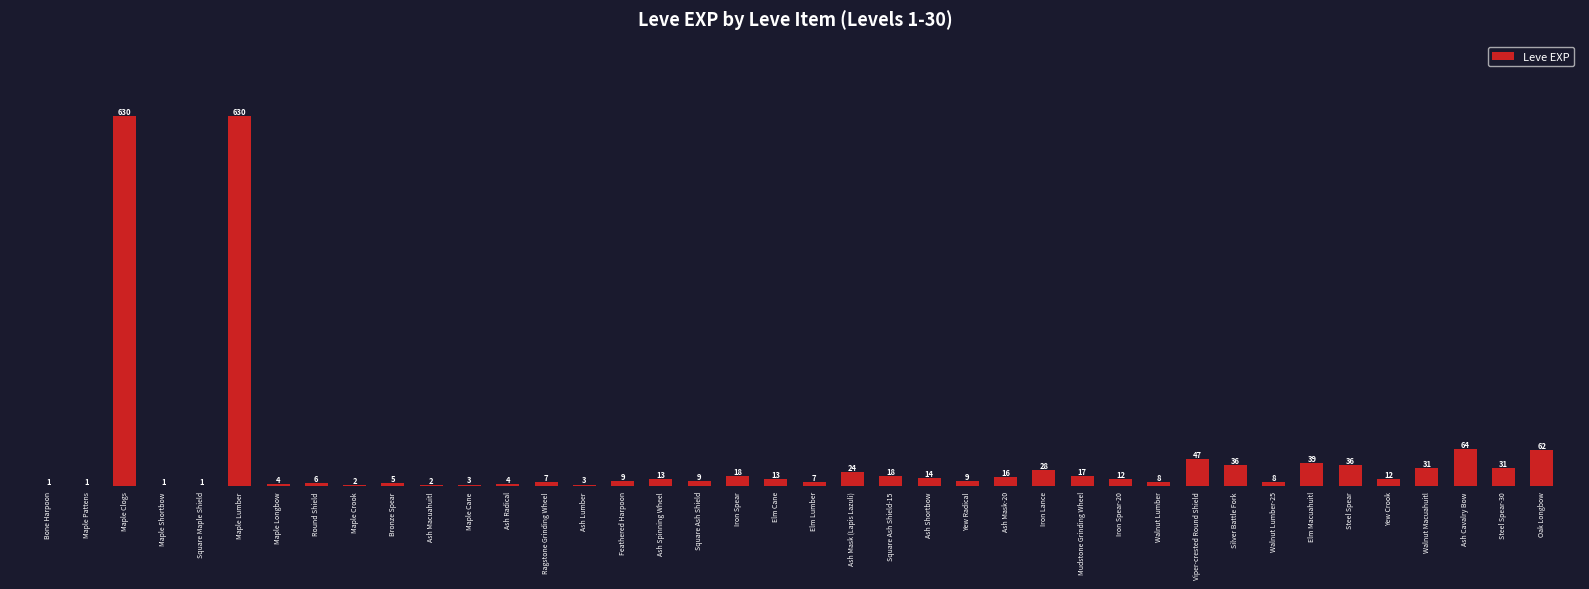

What is the greatest value displayed?

630